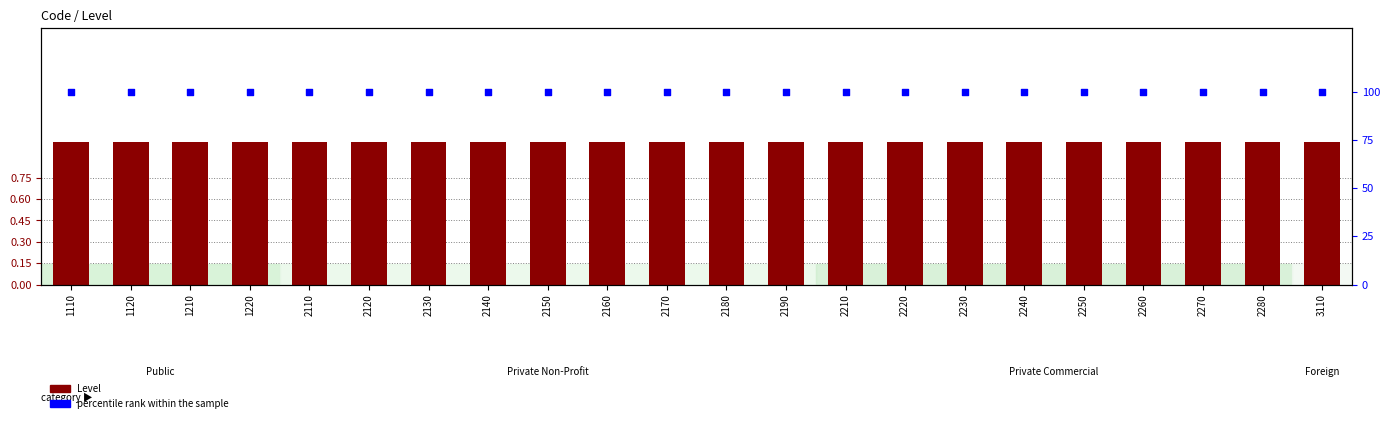

Which series has the widest spread of Y values?

Level